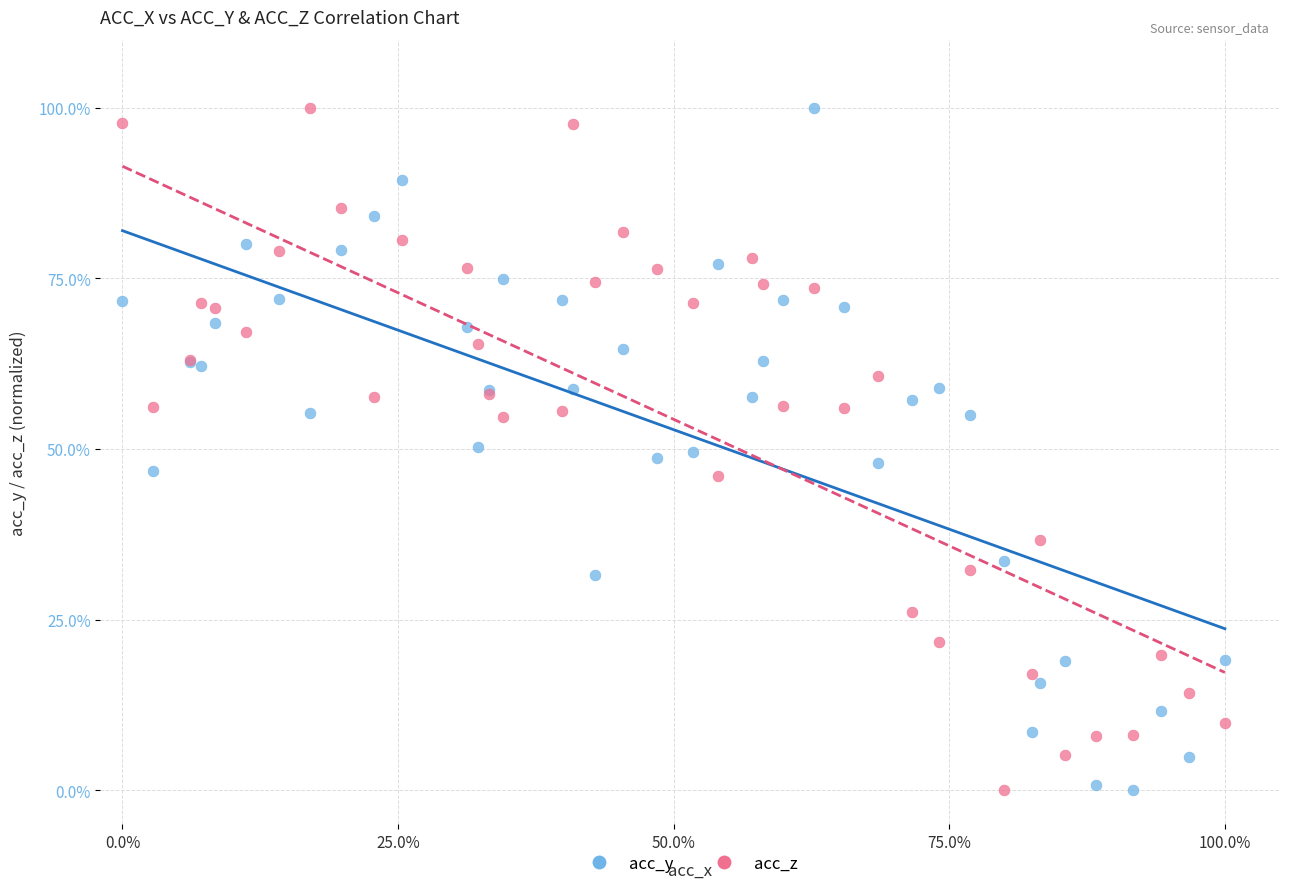

What are all the series names shown in the legend?

acc_y, acc_z